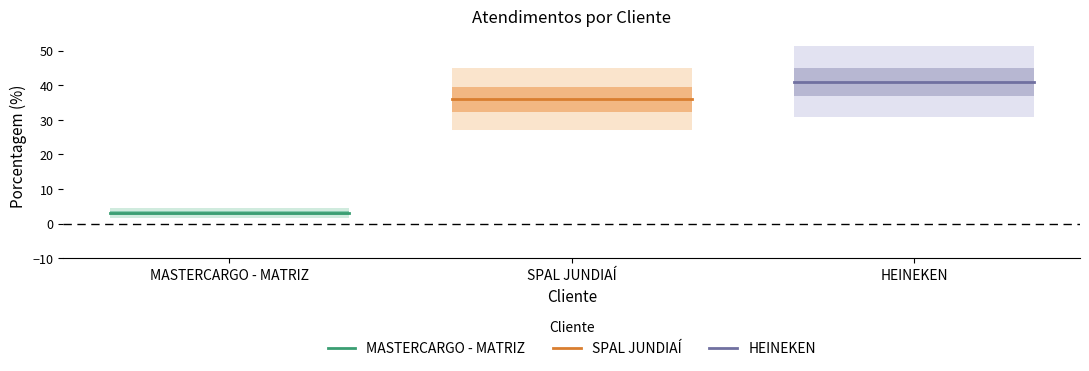

Which series has the largest total across all categories?

HEINEKEN